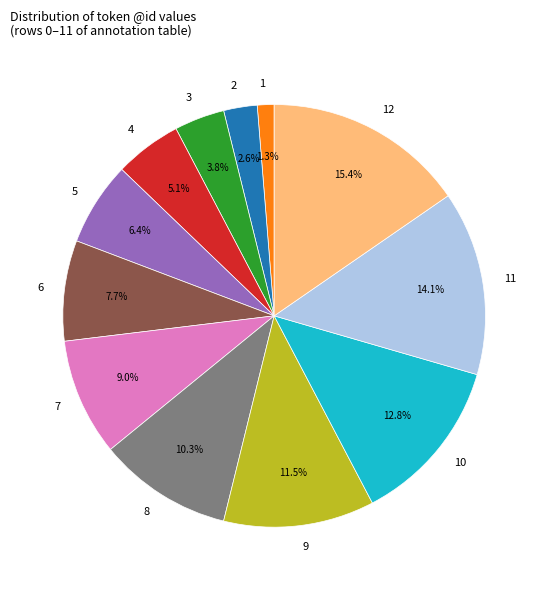

What percentage is the 1 slice, to the nearest percent?

1%